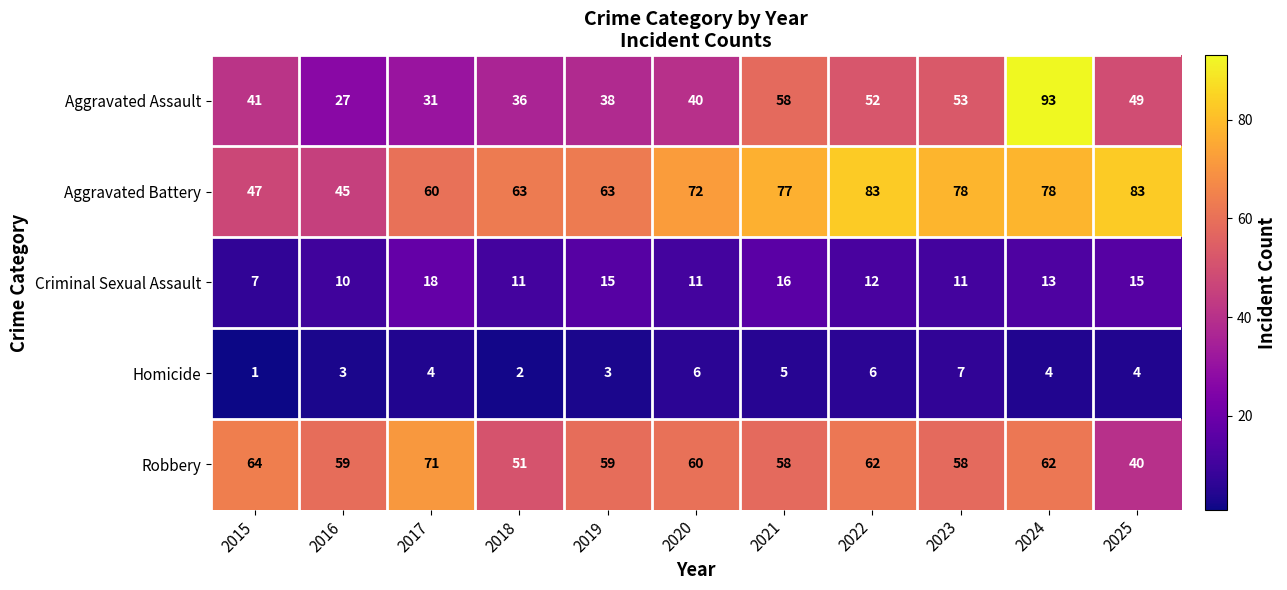

True or false: Aggravated Assault has a value of 54 at 2020.

False